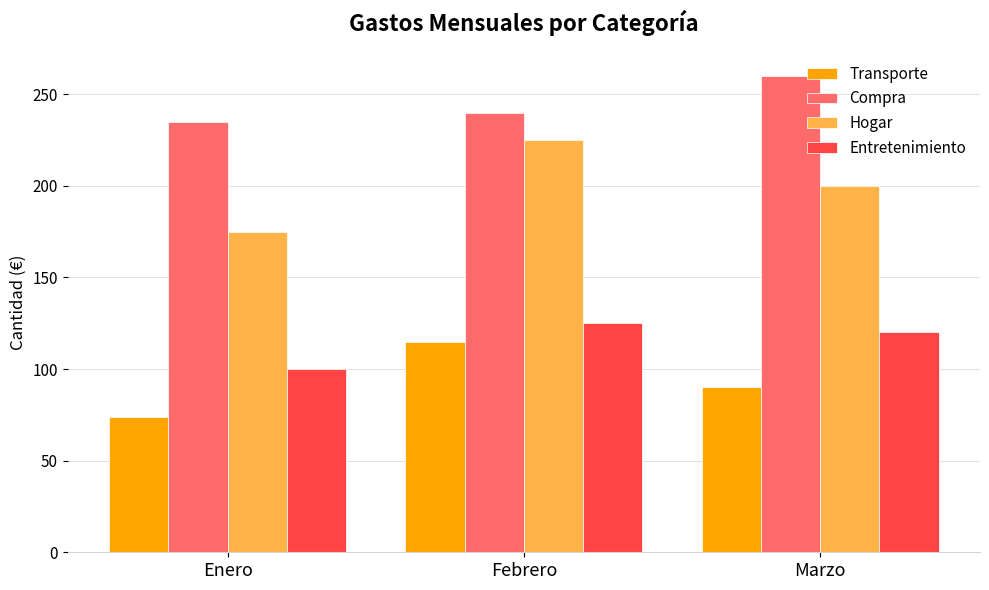

At which category does the chart reach its minimum across all series?

Enero